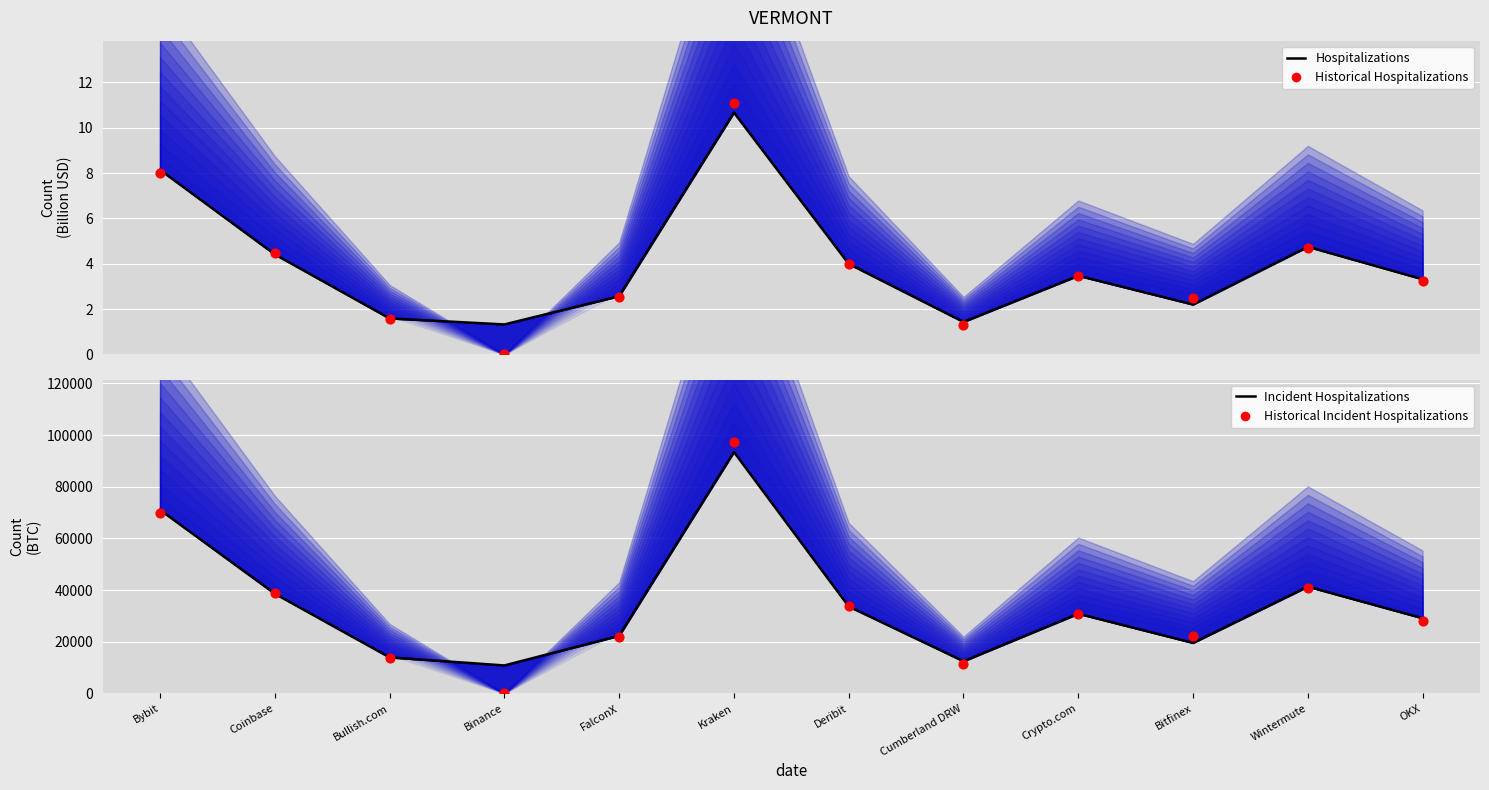

Which series reaches the maximum Y coordinate?

Historical Incident Hospitalizations